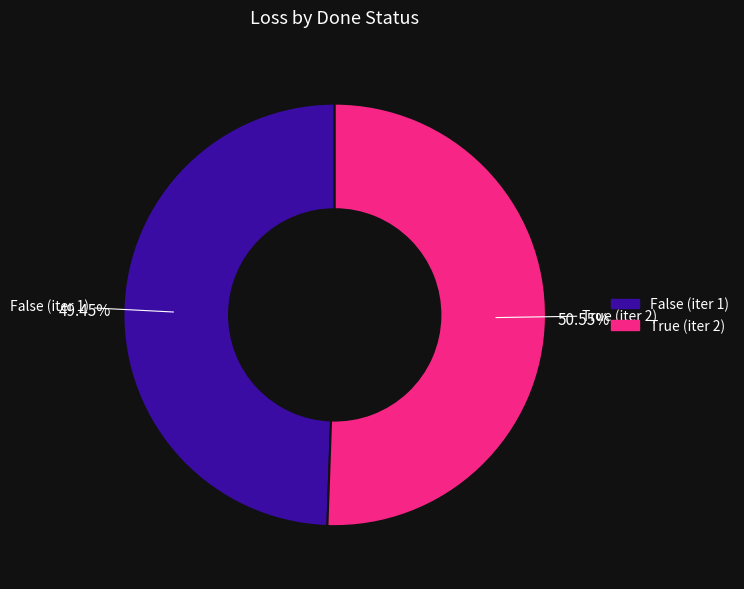

To the nearest percent, what is the combined percentage of True (iter 2) and False (iter 1)?

100%